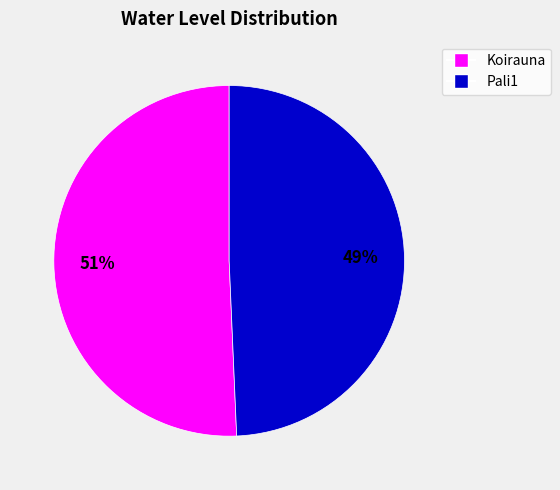

To the nearest percent, what portion does Pali1 represent?

49%